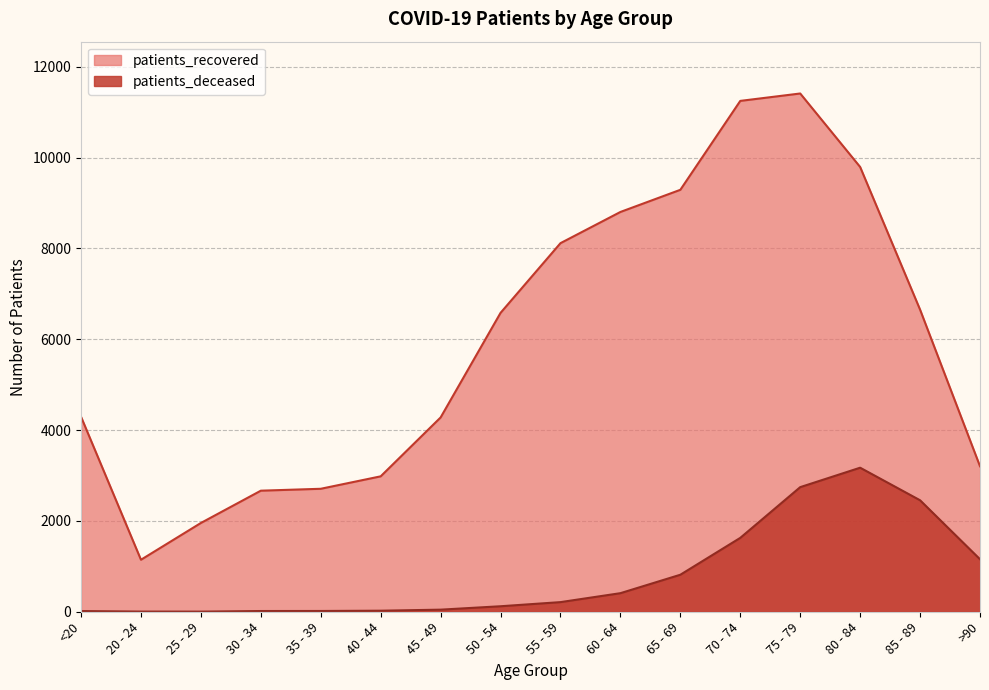

Is it true that patients_recovered equals 2145 at >90?

False